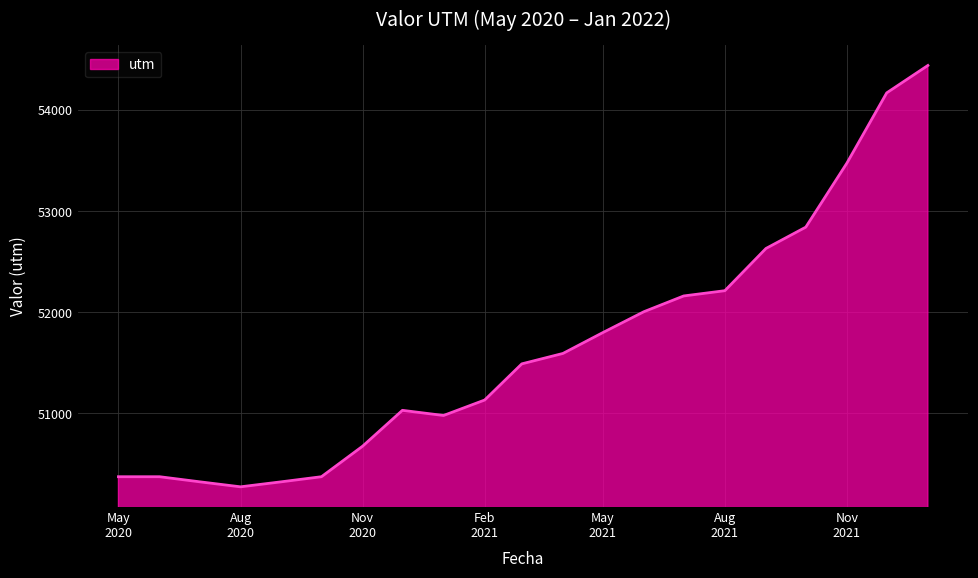

What is the minimum value shown in the chart?

50272